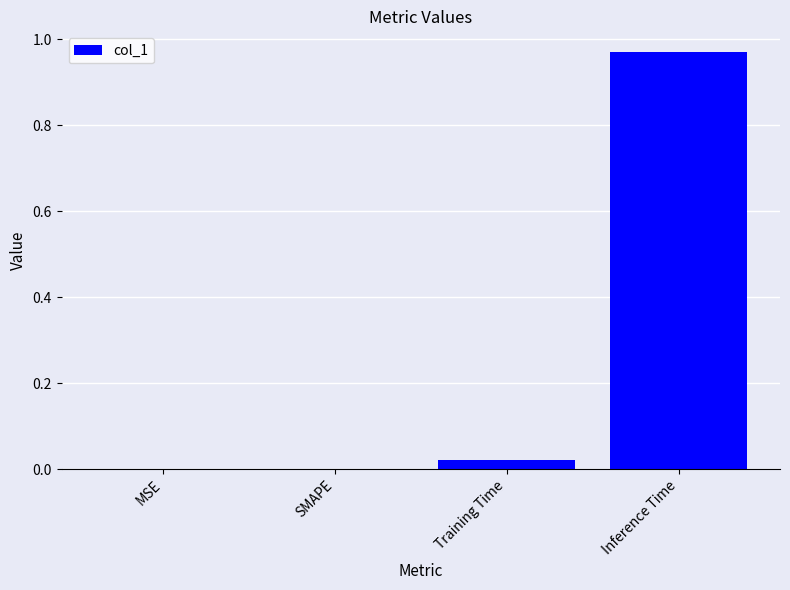

Is it true that the value at MSE is 0.0?

True